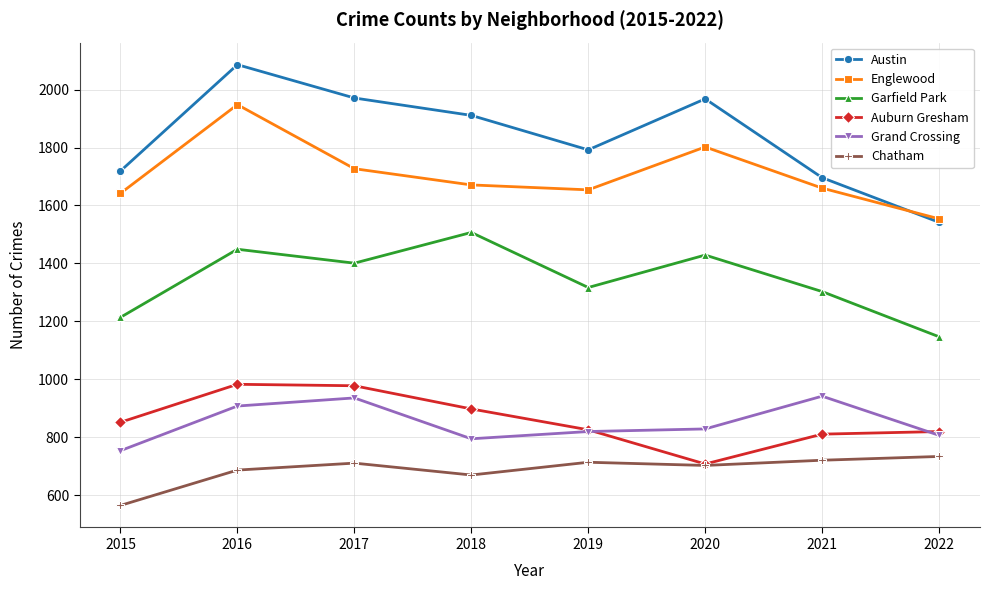

What is the difference between the highest and lowest values at 2017?

1260